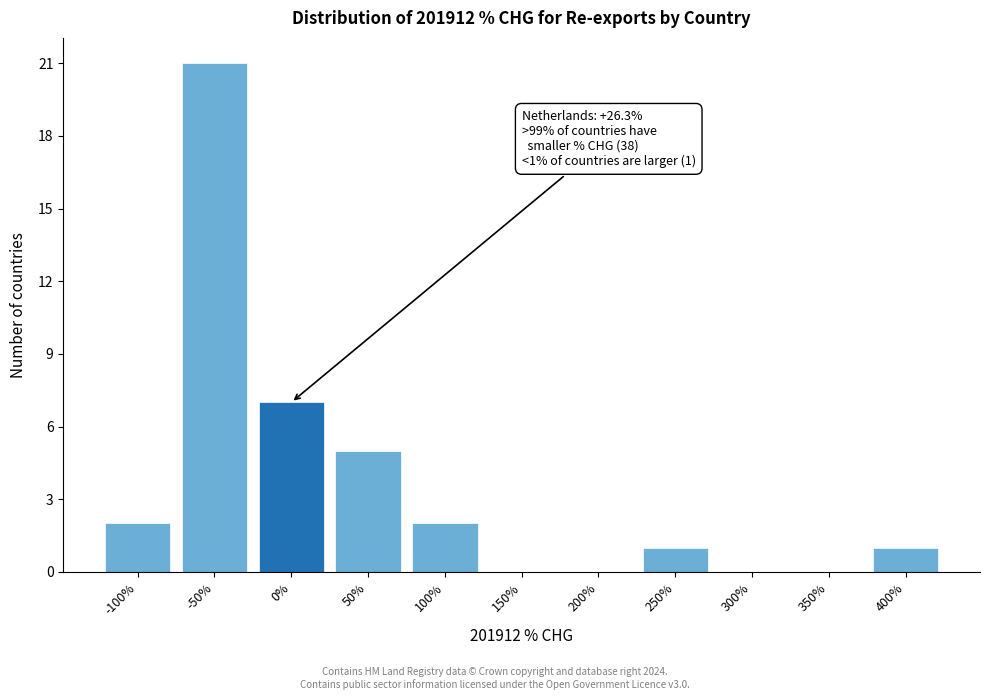

Reading right to left, what are all the values shown in this chart?

400%=1	350%=0	300%=0	250%=1	200%=0	150%=0	100%=2	50%=5	0%=7	-50%=21	-100%=2